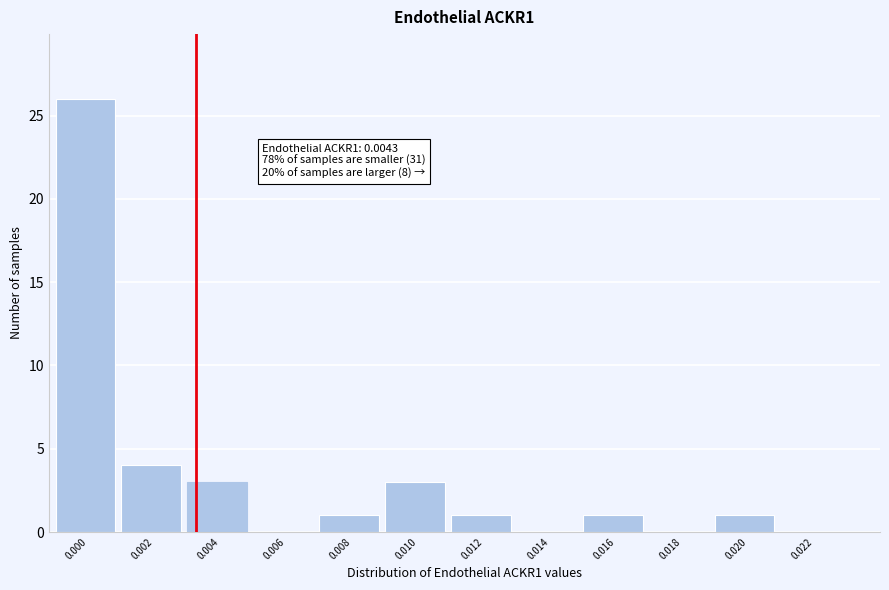

Reading left to right, list all the values displayed in this chart.

0.000=26	0.002=4	0.004=3	0.006=0	0.008=1	0.010=3	0.012=1	0.014=0	0.016=1	0.018=0	0.020=1	0.022=0